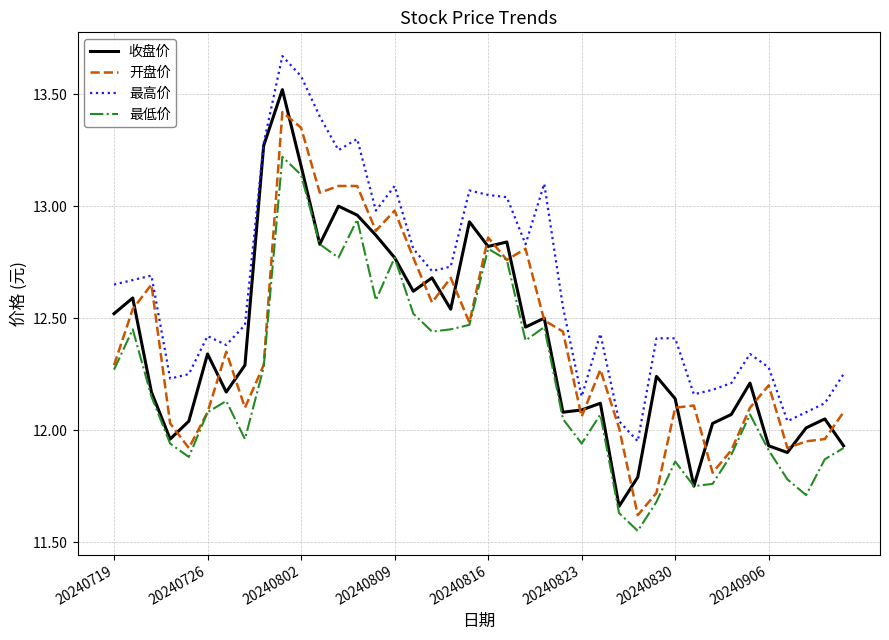

Does the chart have visible grid lines?

Yes